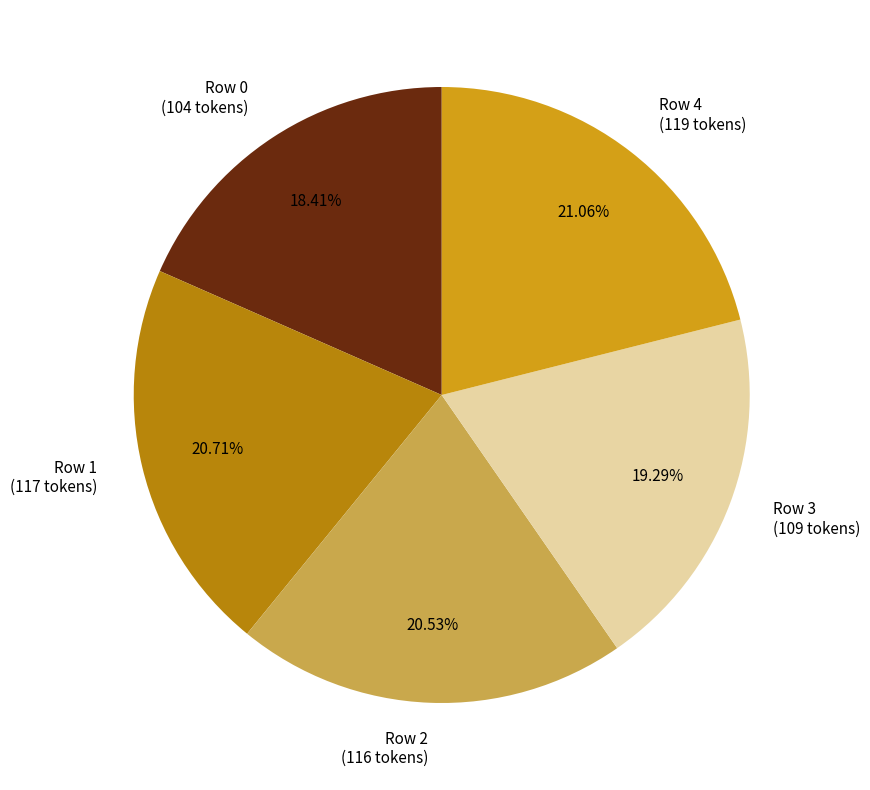

Is there a majority slice in this chart?

No